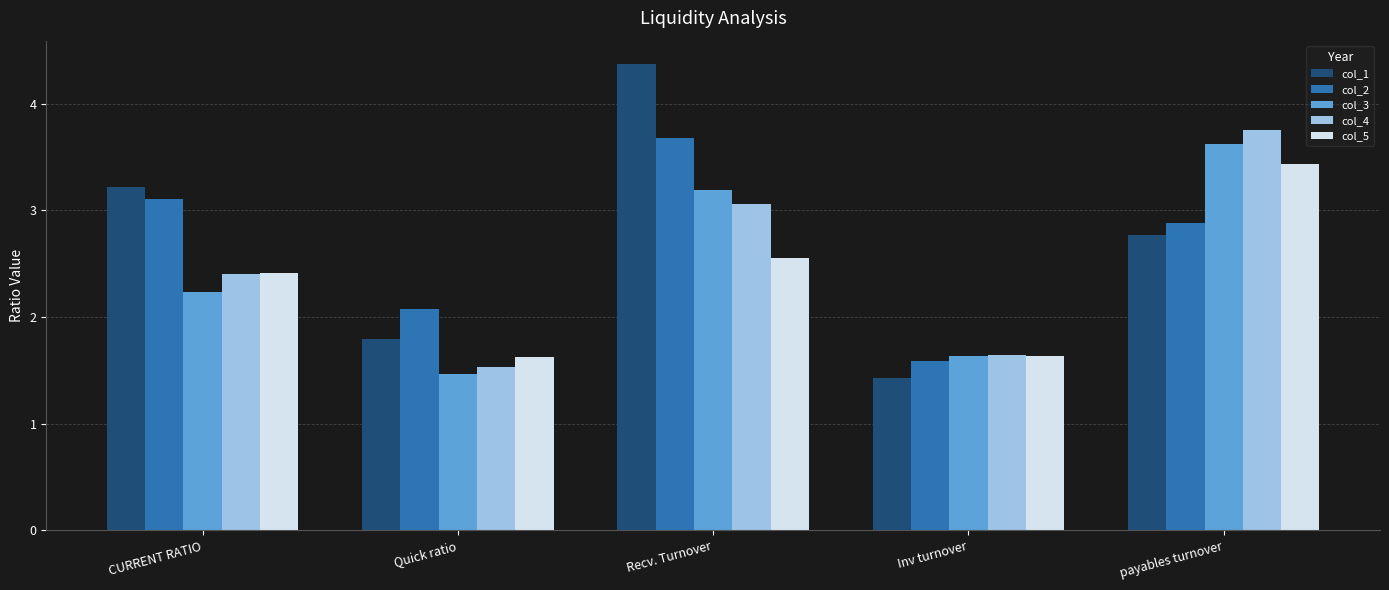

Which category has the lowest value in the col_4 series?

Quick ratio